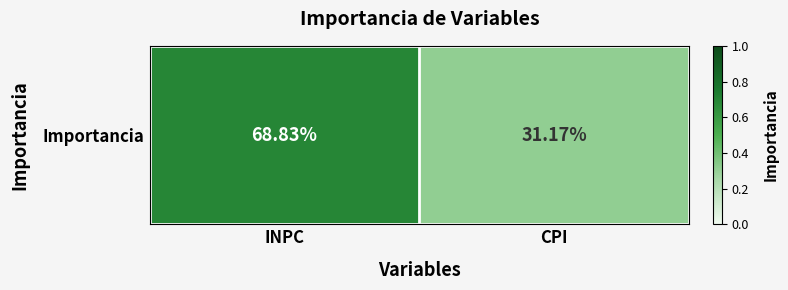

The chart shows a value of 0.7 at INPC. True or false?

True